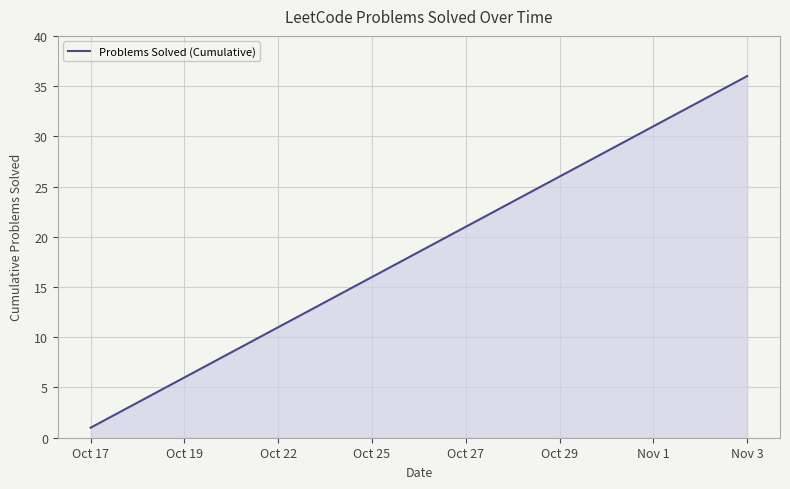

What is the minimum value shown in the chart?

1.0